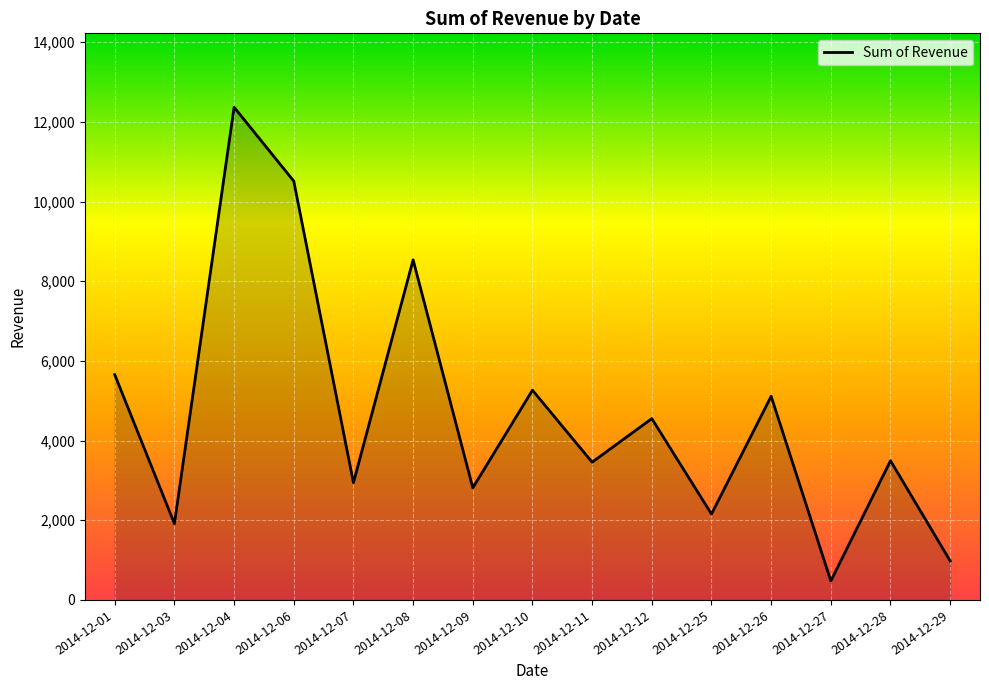

Does the chart display data point markers on the line(s)?

No